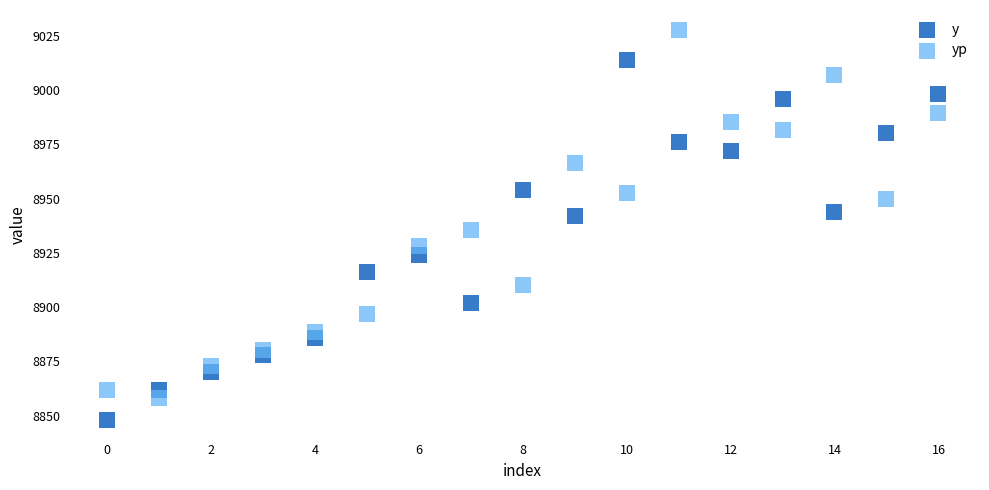

Which series contains the highest Y value?

yp